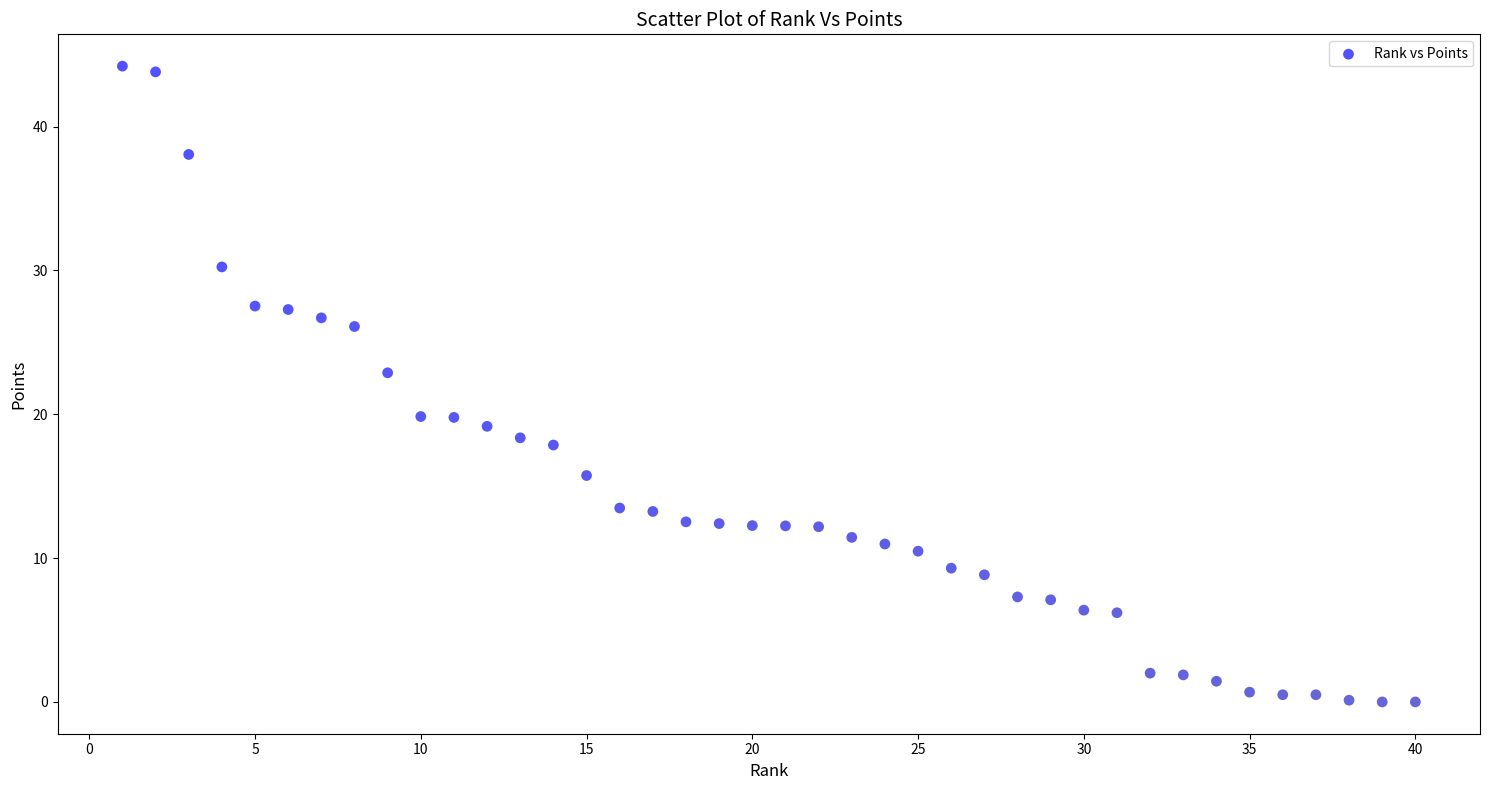

What is the range of X values (max minus min)?

39.0